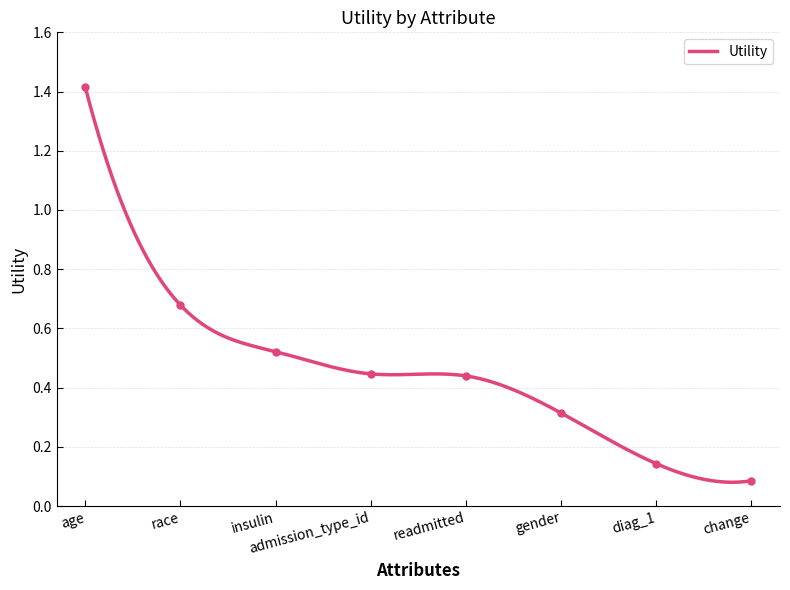

What position from the right is diag_1?

2